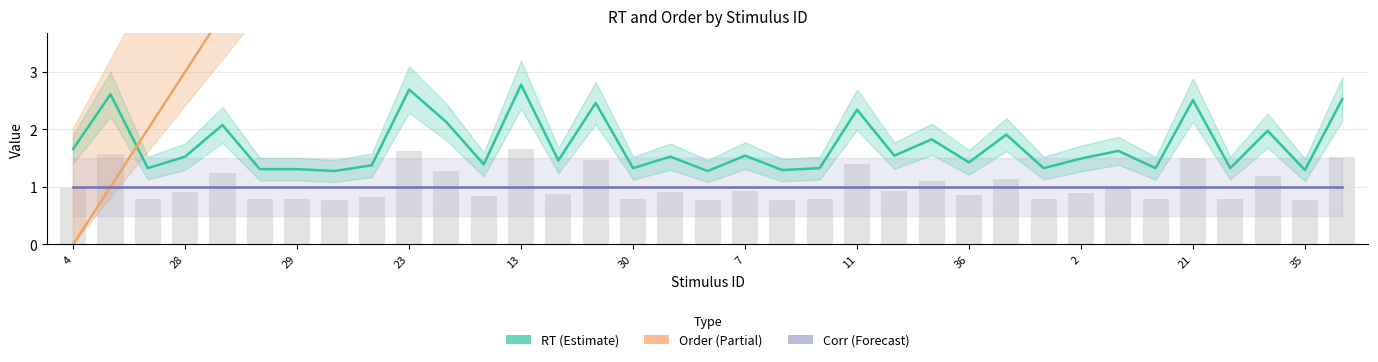

What is the value of the Order (Partial) bar at the 22nd from the left?

10.0